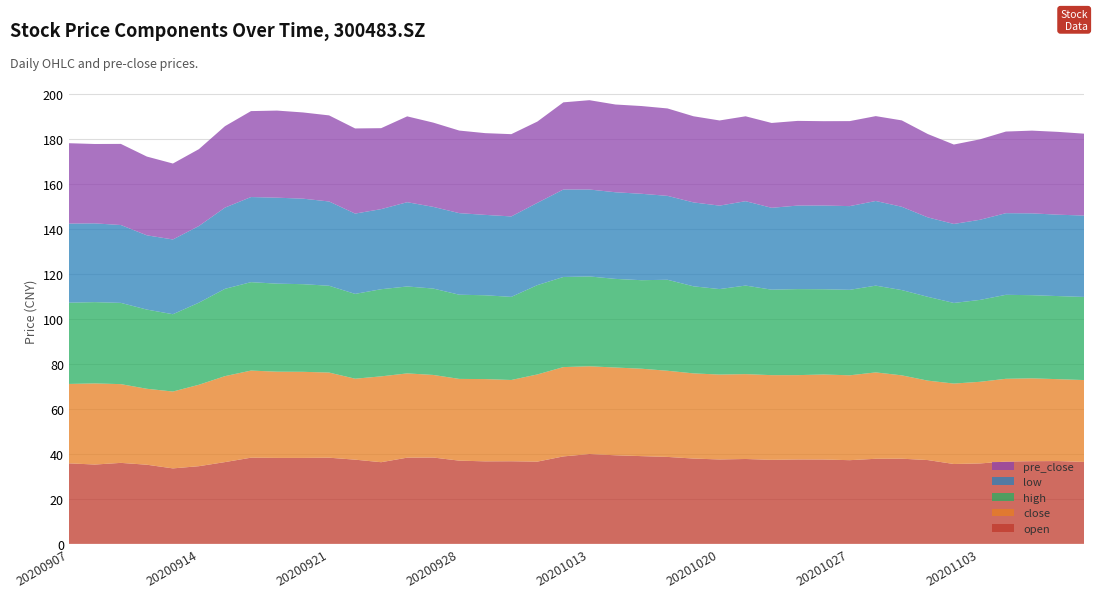

Reading left to right, transcribe all the data shown in this chart.

open: 20200907=35.8	20200908=35.3	20200909=36.0	20200910=35.2	20200911=33.5	20200914=34.5	20200915=36.4	20200916=38.3	20200917=38.2	20200918=38.2	20200921=38.3	20200922=37.4	20200923=36.3	20200924=38.3	20200925=38.4	20200928=37.0	20200929=36.7	20200930=36.7	20201009=36.6	20201012=38.9	20201013=39.9	20201014=39.4	20201015=39.0	20201016=38.6	20201019=37.9	20201020=37.5	20201021=37.7	20201022=37.4	20201023=37.5	20201026=37.5	20201027=37.2	20201028=37.8	20201029=37.9	20201030=37.2	20201102=35.5	20201103=35.8	20201104=36.6	20201105=36.8	20201106=36.8	20201109=36.4
close: 20200907=35.3	20200908=36.0	20200909=35.0	20200910=33.8	20200911=34.2	20200914=36.2	20200915=38.2	20200916=38.7	20200917=38.3	20200918=38.3	20200921=37.8	20200922=36.0	20200923=38.1	20200924=37.5	20200925=36.7	20200928=36.3	20200929=36.6	20200930=36.1	20201009=38.7	20201012=39.7	20201013=39.0	20201014=39.0	20201015=38.9	20201016=38.3	20201019=37.9	20201020=37.7	20201021=37.7	20201022=37.6	20201023=37.5	20201026=37.8	20201027=37.7	20201028=38.4	20201029=37.0	20201030=35.3	20201102=35.8	20201103=36.3	20201104=36.8	20201105=36.8	20201106=36.4	20201109=36.4
high: 20200907=36.1	20200908=36.1	20200909=36.1	20200910=35.2	20200911=34.4	20200914=36.5	20200915=38.8	20200916=39.3	20200917=39.1	20200918=39.0	20200921=38.6	20200922=37.7	20200923=38.7	20200924=38.6	20200925=38.4	20200928=37.4	20200929=37.2	20200930=36.9	20201009=39.7	20201012=40.0	20201013=39.9	20201014=39.4	20201015=39.3	20201016=40.4	20201019=38.7	20201020=38.0	20201021=39.4	20201022=38.0	20201023=38.2	20201026=37.9	20201027=38.0	20201028=38.6	20201029=37.9	20201030=37.2	20201102=35.8	20201103=36.4	20201104=37.3	20201105=37.0	20201106=36.9	20201109=37.0
low: 20200907=35.1	20200908=35.0	20200909=34.6	20200910=33.0	20200911=33.2	20200914=34.1	20200915=36.1	20200916=37.8	20200917=38.2	20200918=38.0	20200921=37.5	20200922=35.7	20200923=35.6	20200924=37.5	20200925=36.3	20200928=36.2	20200929=35.7	20200930=35.8	20201009=36.6	20201012=38.9	20201013=38.6	20201014=38.5	20201015=38.4	20201016=37.3	20201019=37.3	20201020=37.1	20201021=37.5	20201022=36.4	20201023=37.1	20201026=37.2	20201027=37.2	20201028=37.6	20201029=37.0	20201030=35.3	20201102=35.1	20201103=35.6	20201104=36.3	20201105=36.4	20201106=36.2	20201109=36.2
pre_close: 20200907=35.7	20200908=35.3	20200909=36.0	20200910=35.0	20200911=33.8	20200914=34.2	20200915=36.2	20200916=38.2	20200917=38.7	20200918=38.3	20200921=38.3	20200922=37.8	20200923=36.0	20200924=38.1	20200925=37.5	20200928=36.7	20200929=36.3	20200930=36.6	20201009=36.1	20201012=38.7	20201013=39.7	20201014=39.0	20201015=39.0	20201016=38.9	20201019=38.3	20201020=37.9	20201021=37.7	20201022=37.7	20201023=37.6	20201026=37.5	20201027=37.8	20201028=37.7	20201029=38.4	20201030=37.0	20201102=35.3	20201103=35.8	20201104=36.3	20201105=36.8	20201106=36.8	20201109=36.4